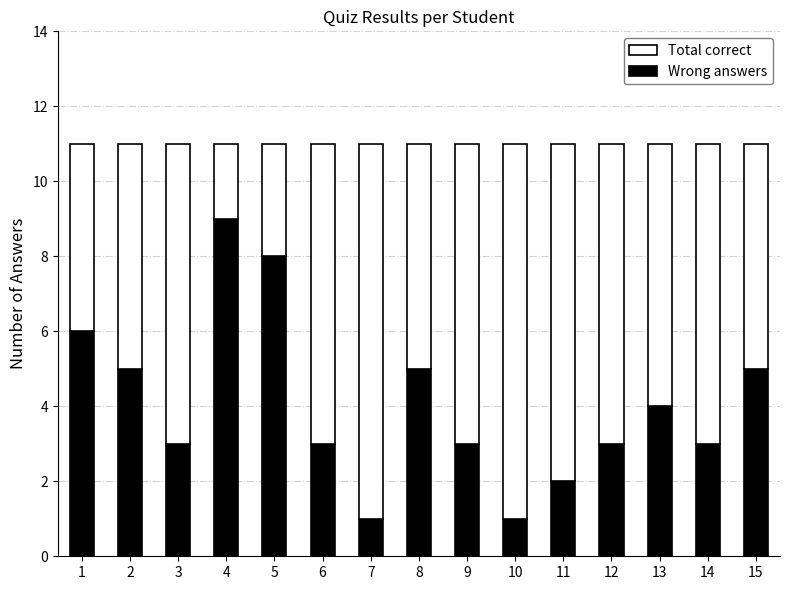

Reading right to left, what are the values for Wrong answers?

5	3	4	3	2	1	3	5	1	3	8	9	3	5	6